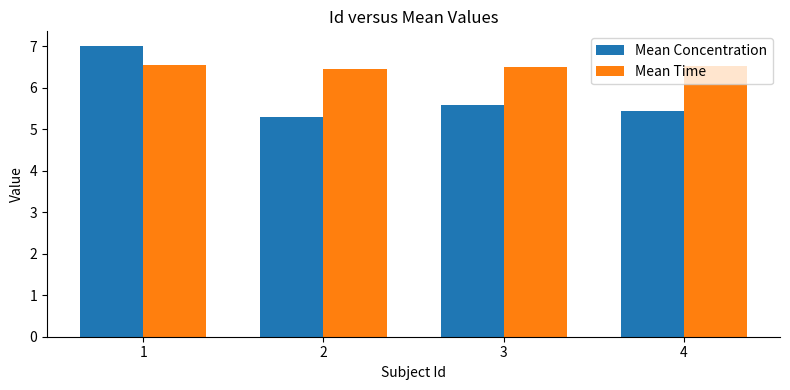

What is the total value across all series at 1?

13.6